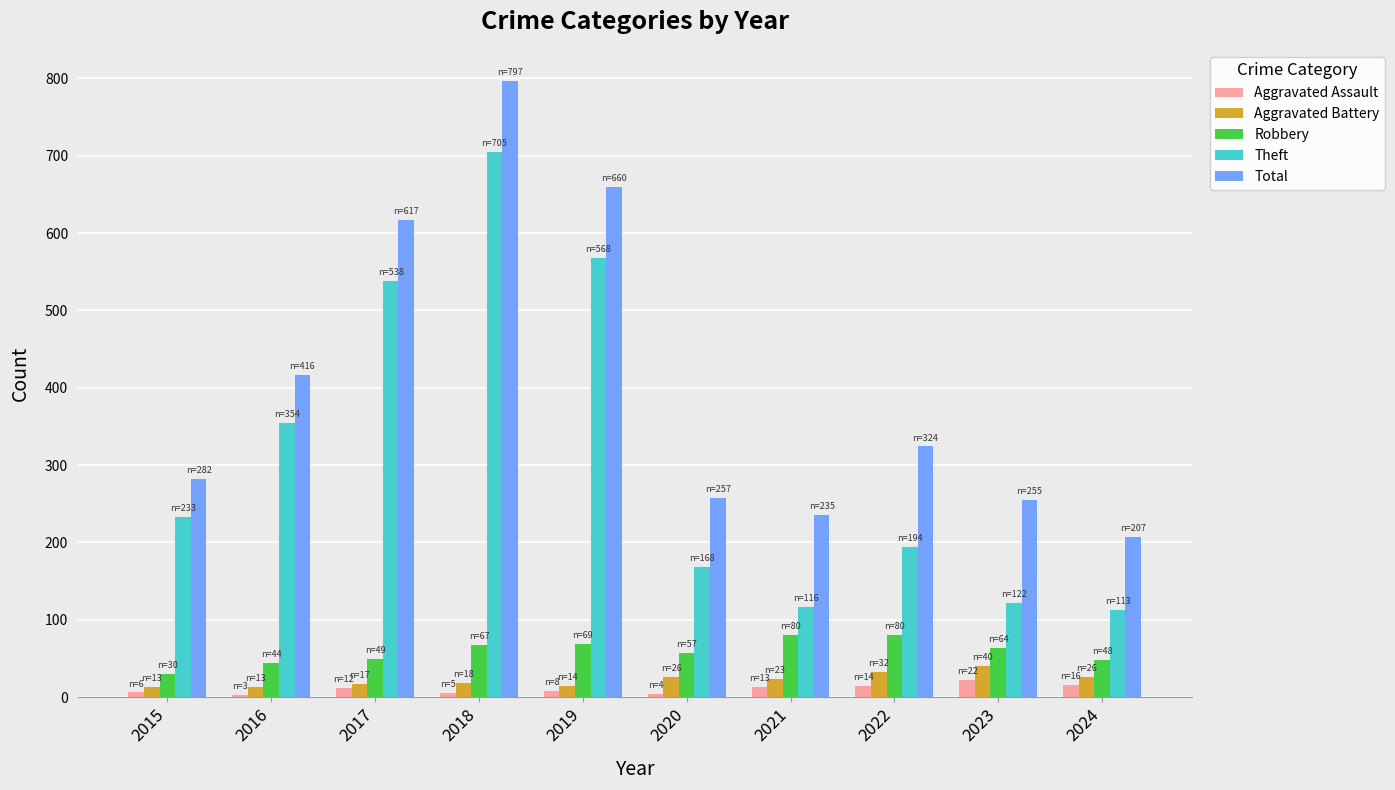

Rank the series at 2018 from lowest to highest value.

Aggravated Assault, Aggravated Battery, Robbery, Theft, Total